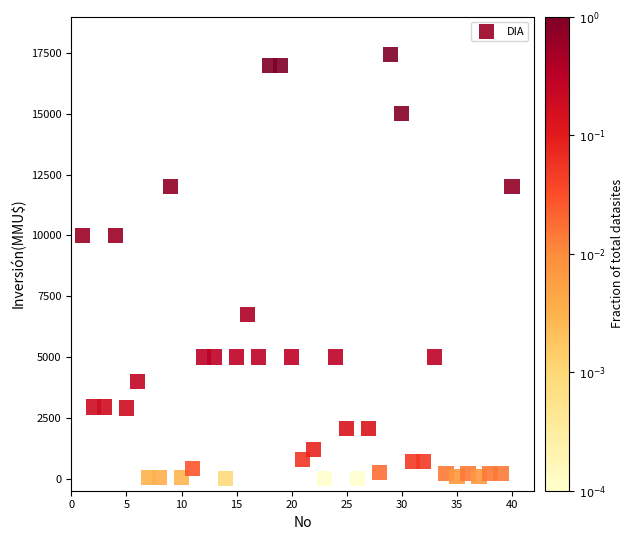

What is the range of X values (max minus min)?

39